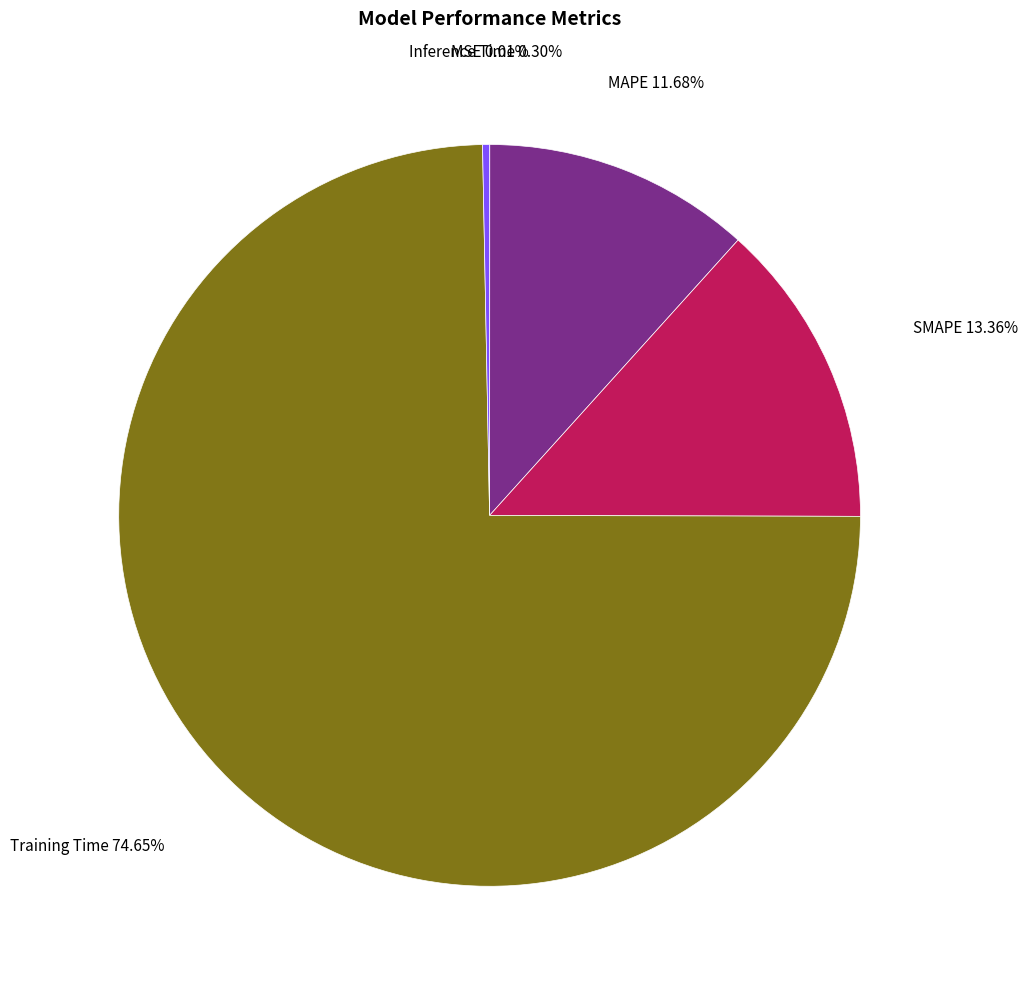

Is it true that Training Time is 75% of the pie?

True